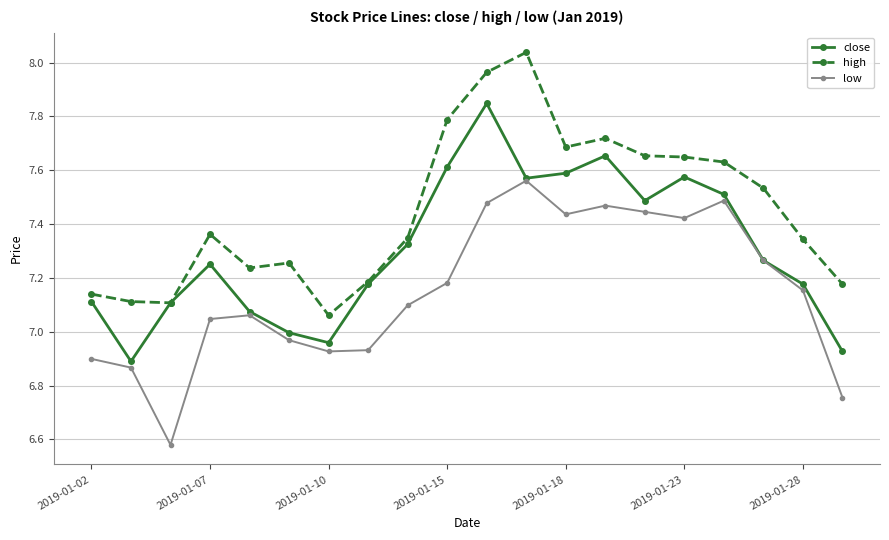

Which series has the largest total across all categories?

high